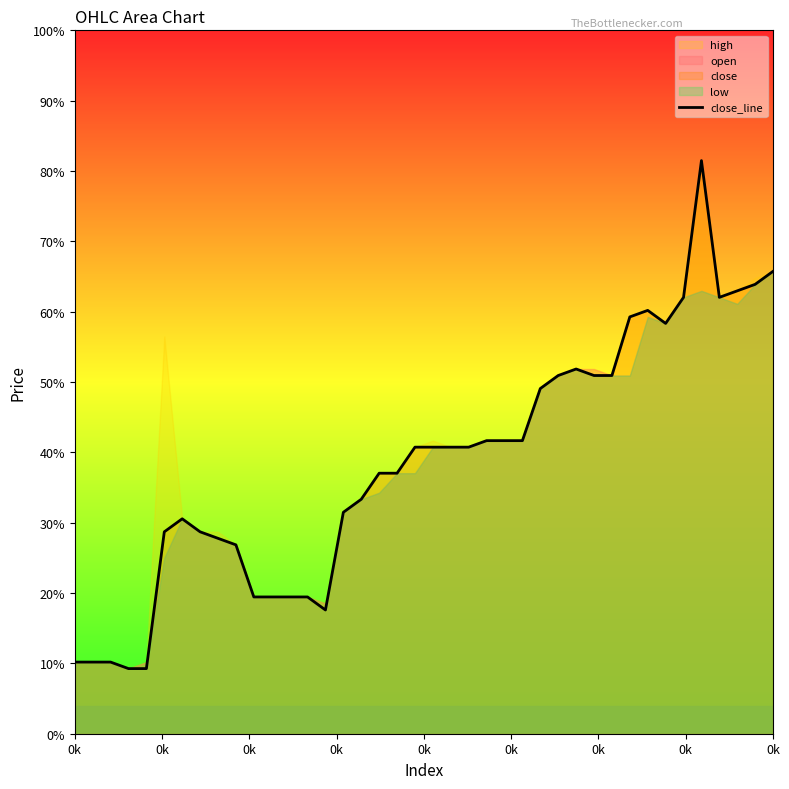

Count the number of values greater than 9405.

17